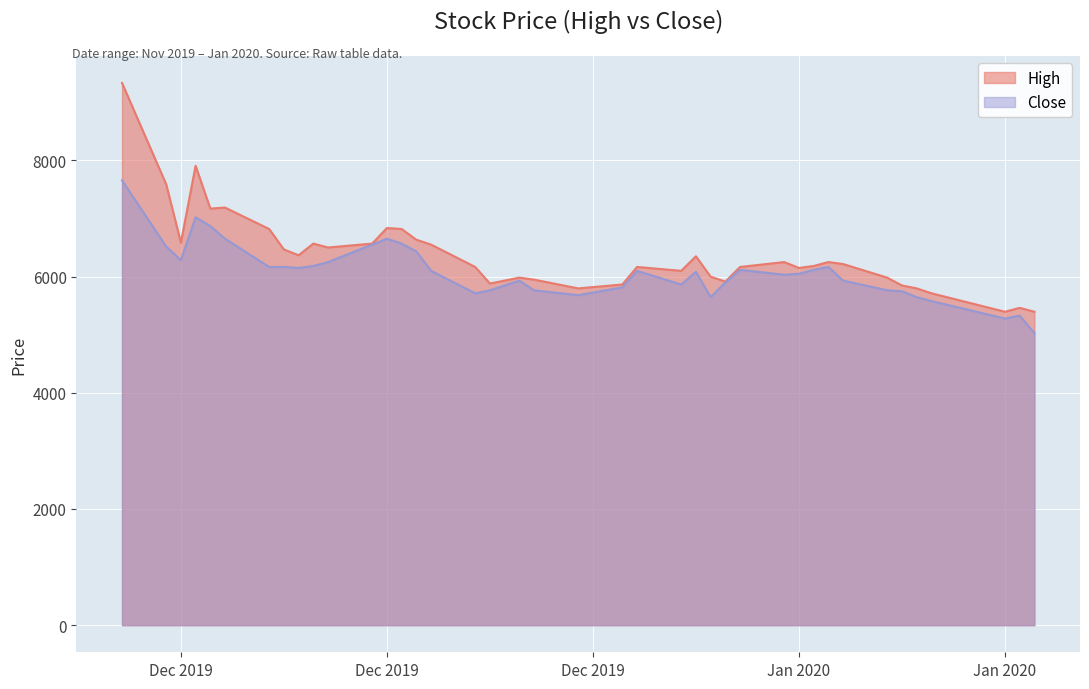

Where is the first local maximum for High?

2019-12-04